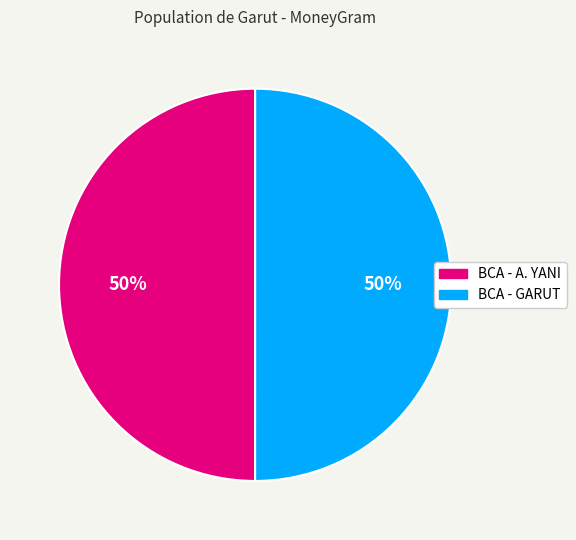

What is the ratio of the value at BCA - A. YANI to the value at BCA - GARUT?

1.0